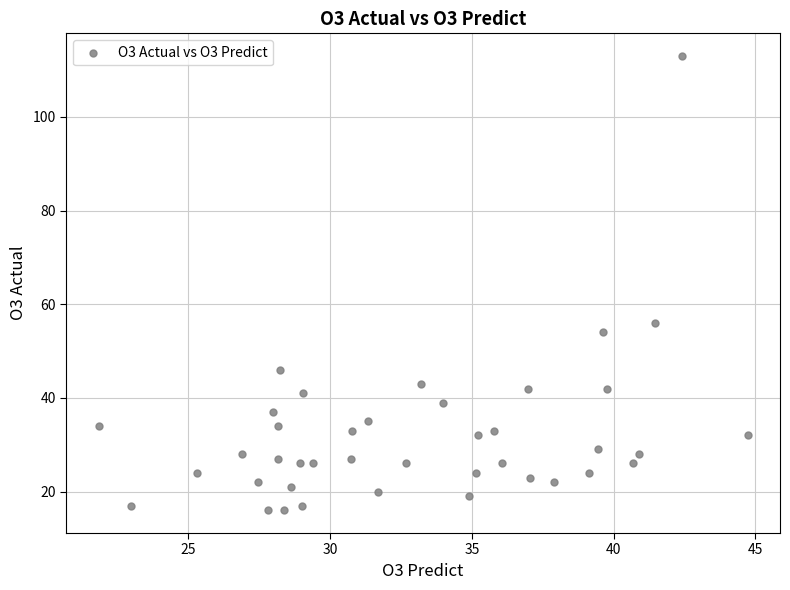

What Y value in the scatter plot is closest to 64?

56.0